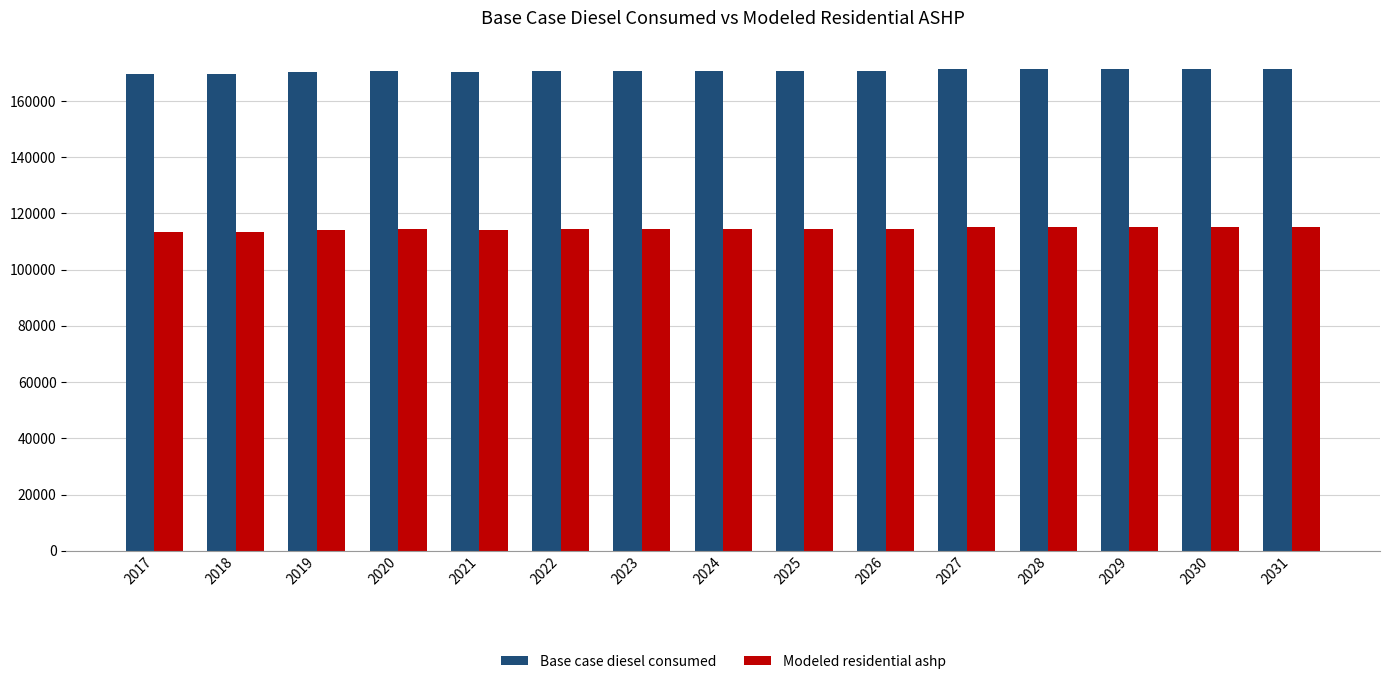

What is the lowest value of the Base case diesel consumed series?

169485.0